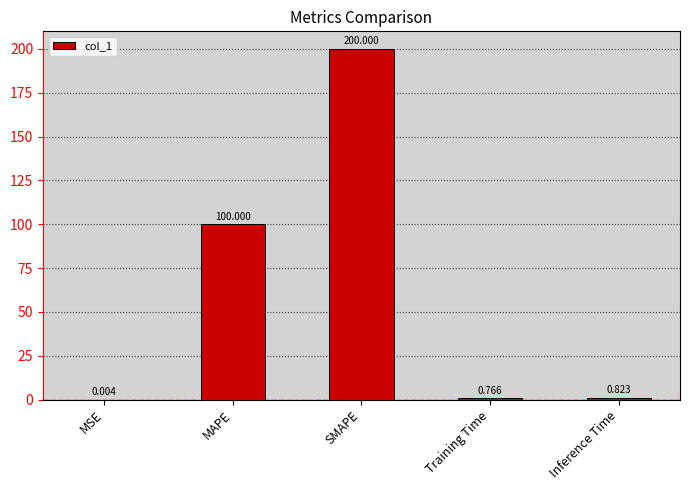

Between Training Time and MSE, which is larger?

Training Time